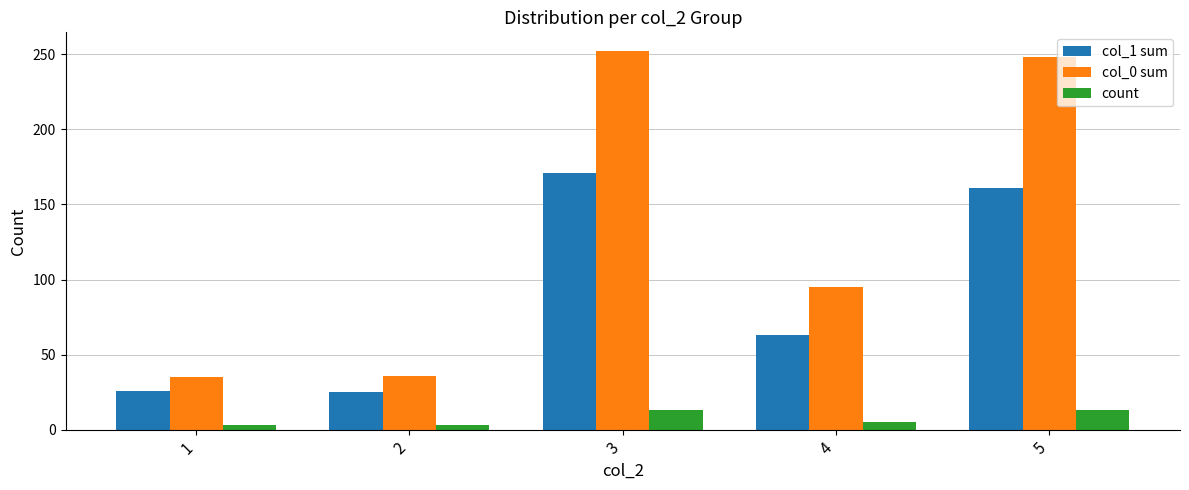

What is the lowest value of the col_0 sum series?

35